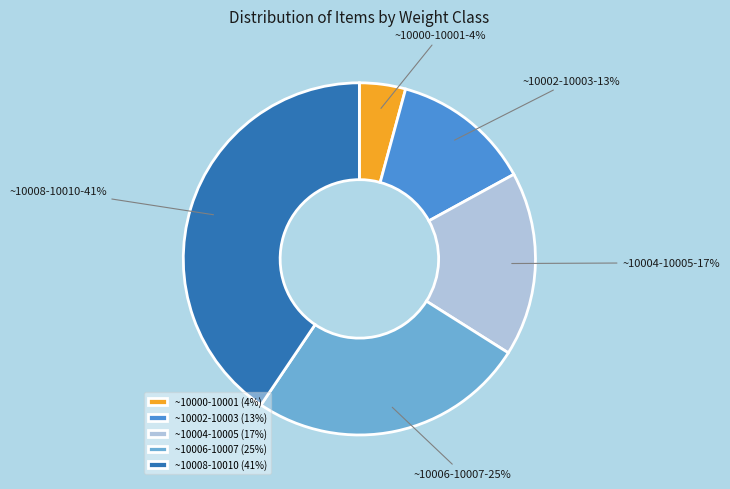

Do ~10004-10005 and ~10008-10010 together represent more than half of the pie?

Yes